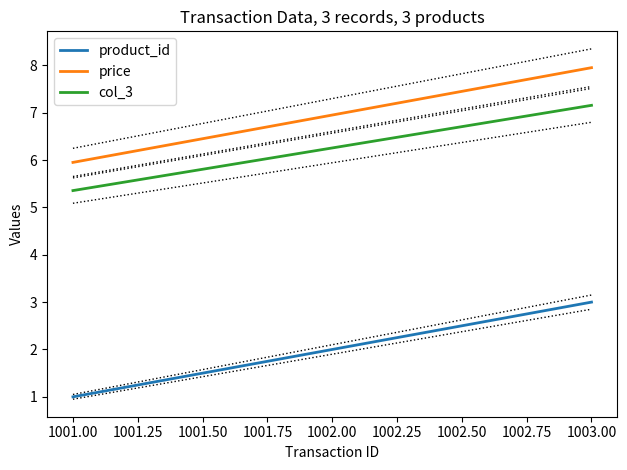

Which series has the widest spread of values?

product_id